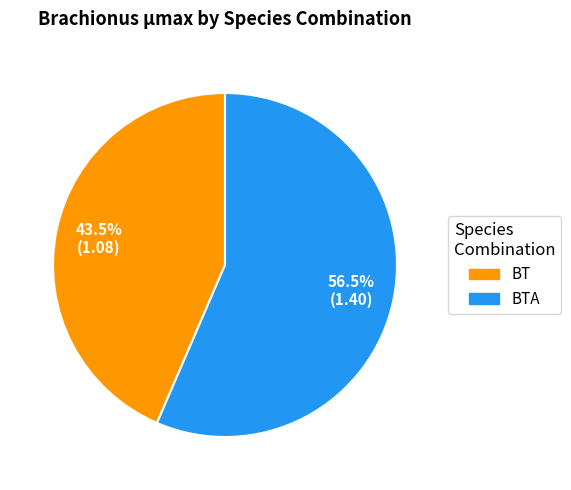

Is there any slice that represents more than half of the pie?

Yes